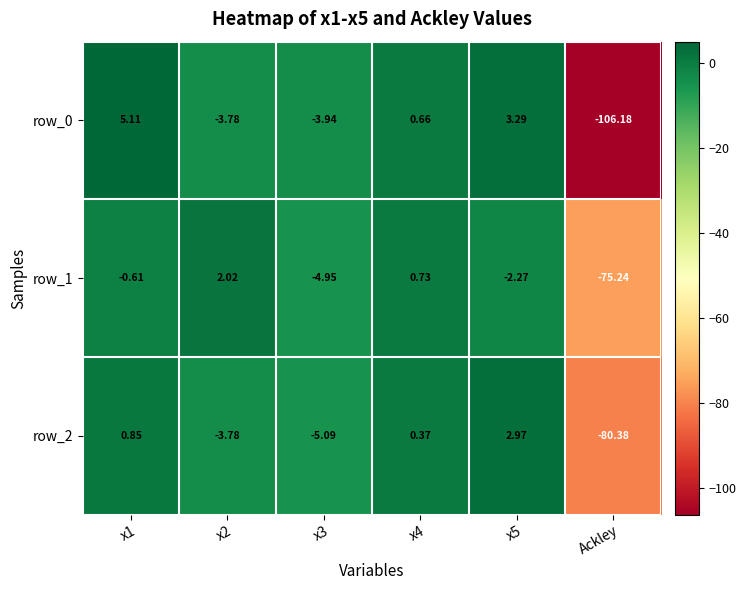

Is the value of row_1 at x5 greater than the value of row_0 at x1?

No